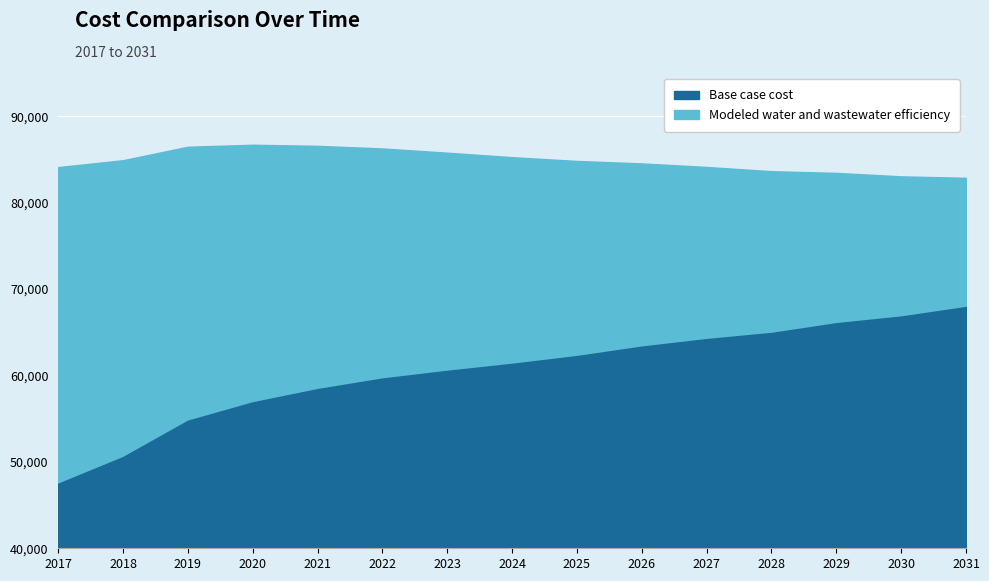

Count the number of categories in the chart.

15